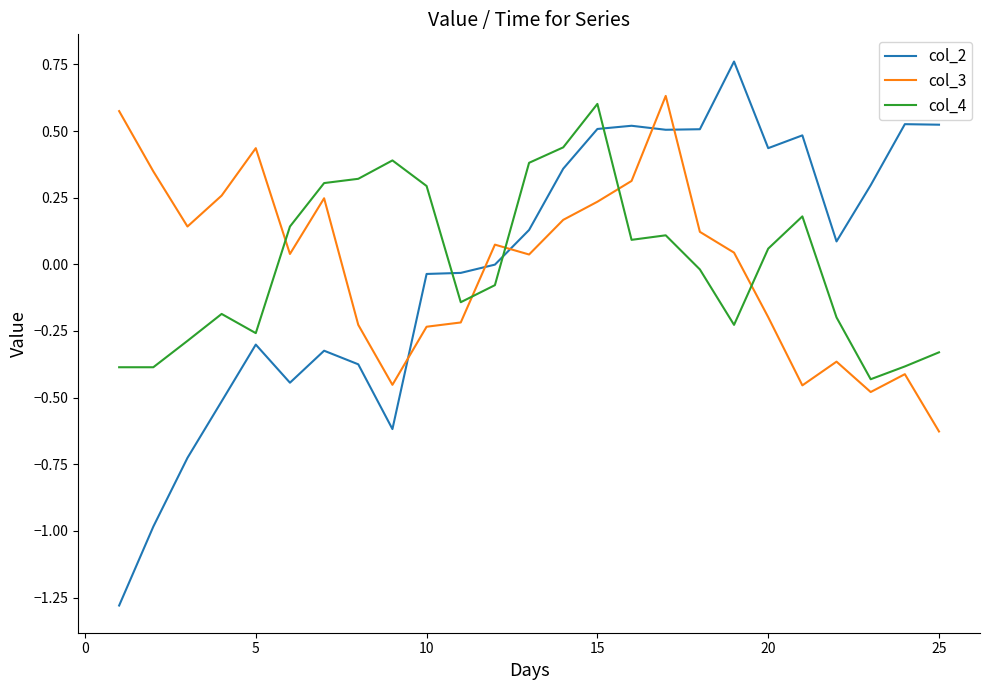

Rank the series by their average value, from highest to lowest.

col_2, col_3, col_4